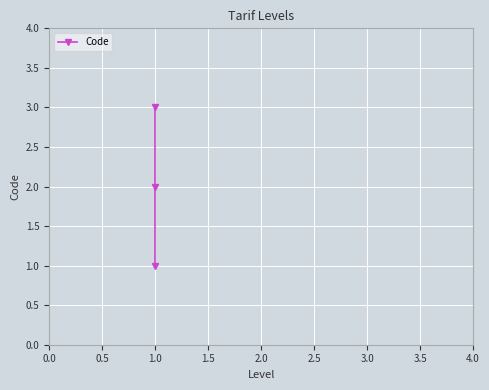

Which category has the highest value across all series?

1.0